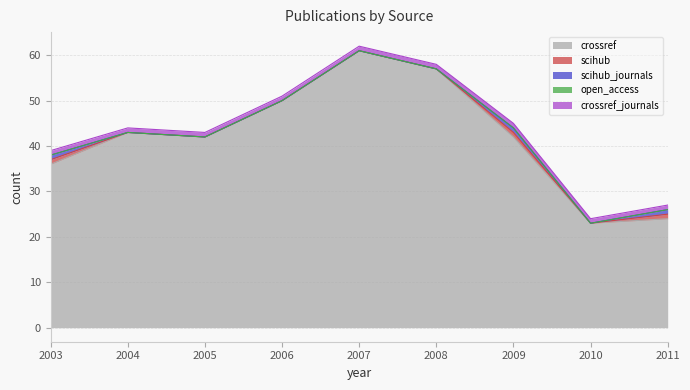

Read the crossref value at 2008.

57